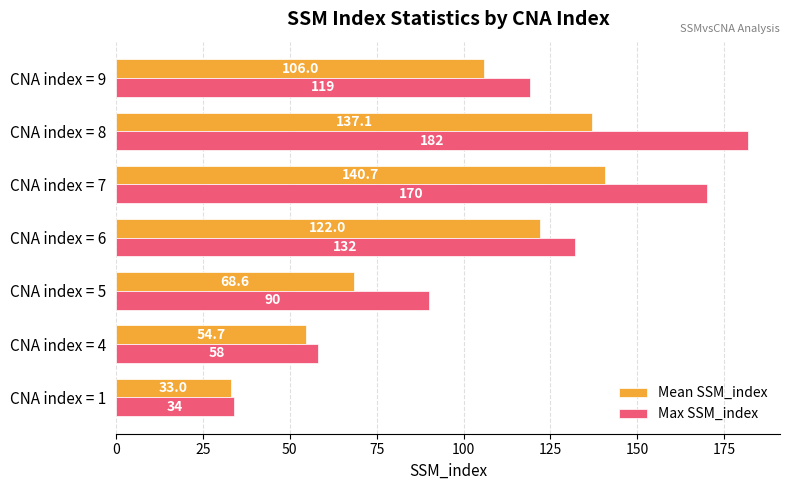

The Mean SSM_index series shows 106.0 at CNA index = 9. True or false?

True